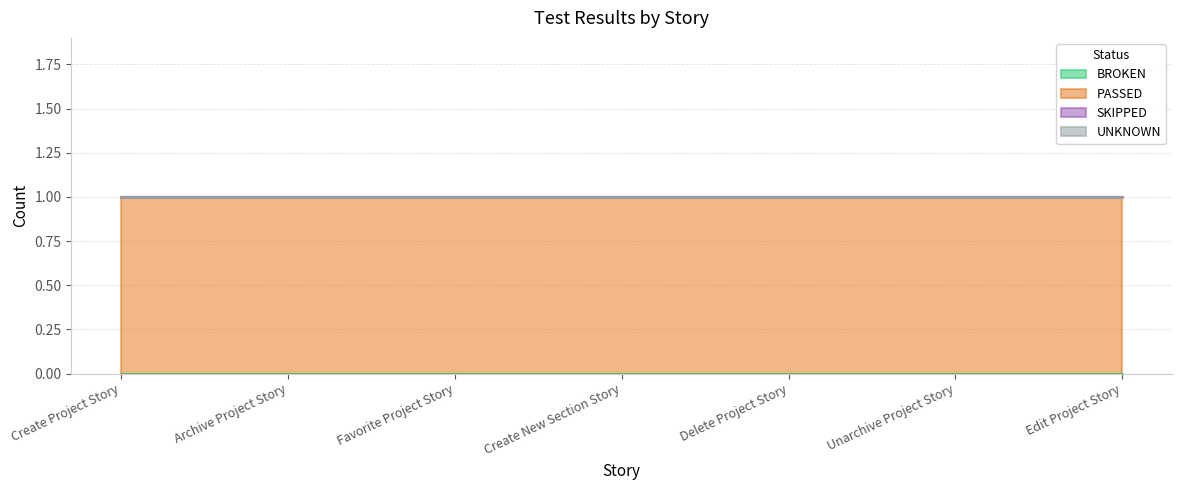

Reading left to right, transcribe all the data shown in this chart.

BROKEN: Create Project Story=0	Archive Project Story=0	Favorite Project Story=0	Create New Section Story=0	Delete Project Story=0	Unarchive Project Story=0	Edit Project Story=0
PASSED: Create Project Story=1	Archive Project Story=1	Favorite Project Story=1	Create New Section Story=1	Delete Project Story=1	Unarchive Project Story=1	Edit Project Story=1
SKIPPED: Create Project Story=0	Archive Project Story=0	Favorite Project Story=0	Create New Section Story=0	Delete Project Story=0	Unarchive Project Story=0	Edit Project Story=0
UNKNOWN: Create Project Story=0	Archive Project Story=0	Favorite Project Story=0	Create New Section Story=0	Delete Project Story=0	Unarchive Project Story=0	Edit Project Story=0